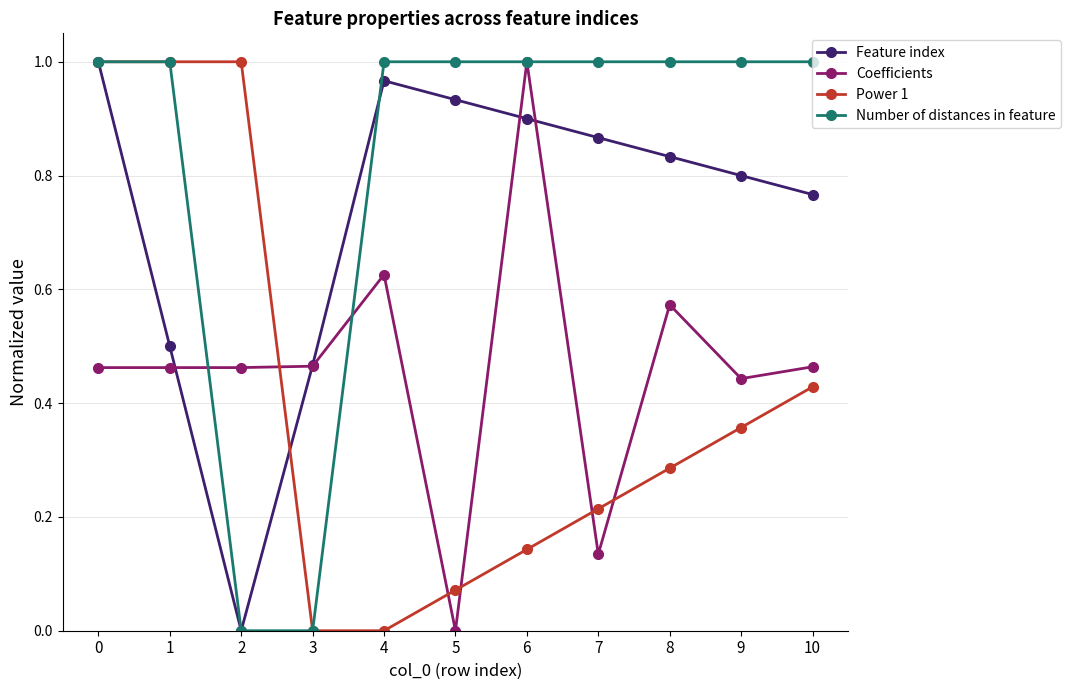

What is the sum of the Number of distances in feature values at 1 and 8?

2.0